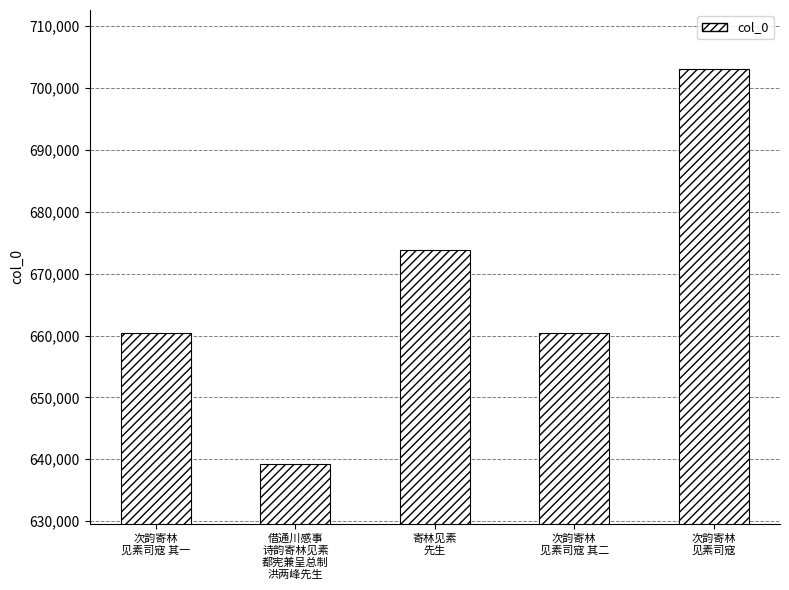

What is the sum of all values?

3336936